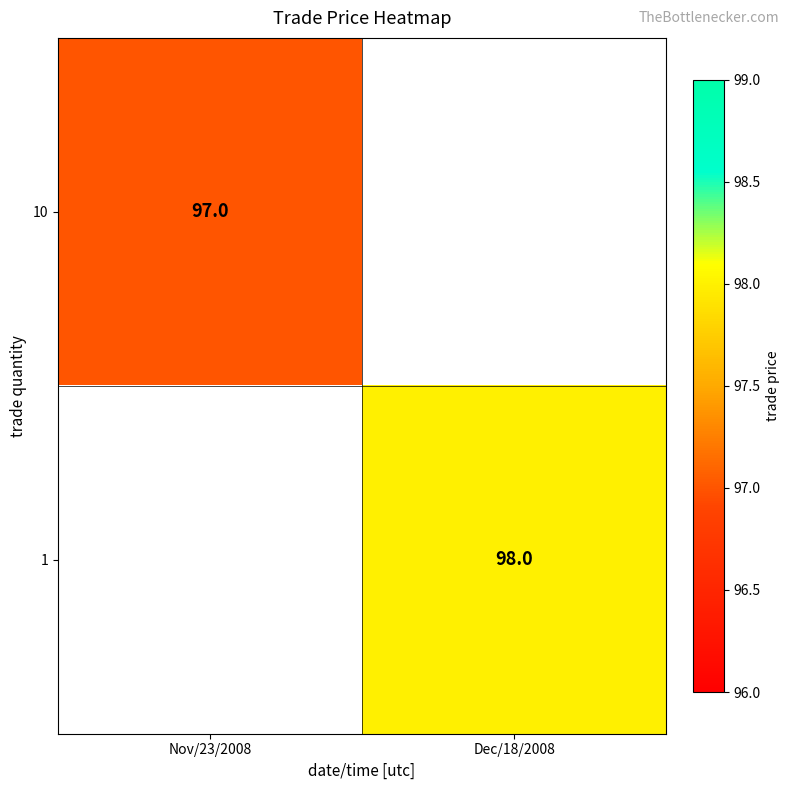

The 1 series shows 36 at Dec/18/2008. True or false?

False